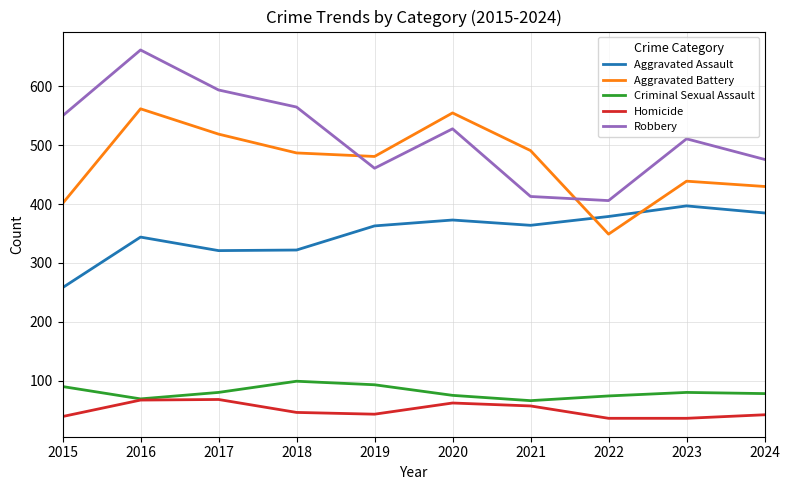

What is the maximum value for Robbery?

662